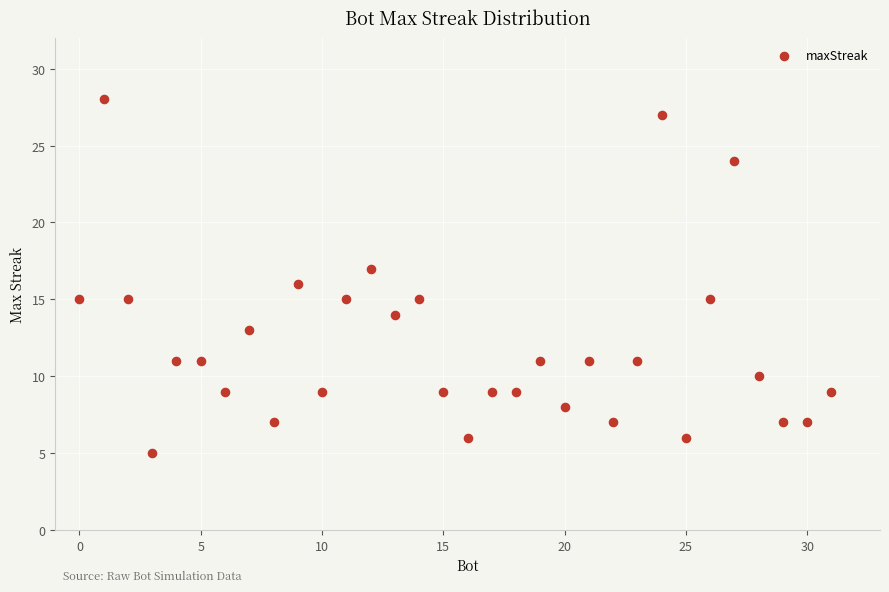

What is the range of X values (max minus min)?

31